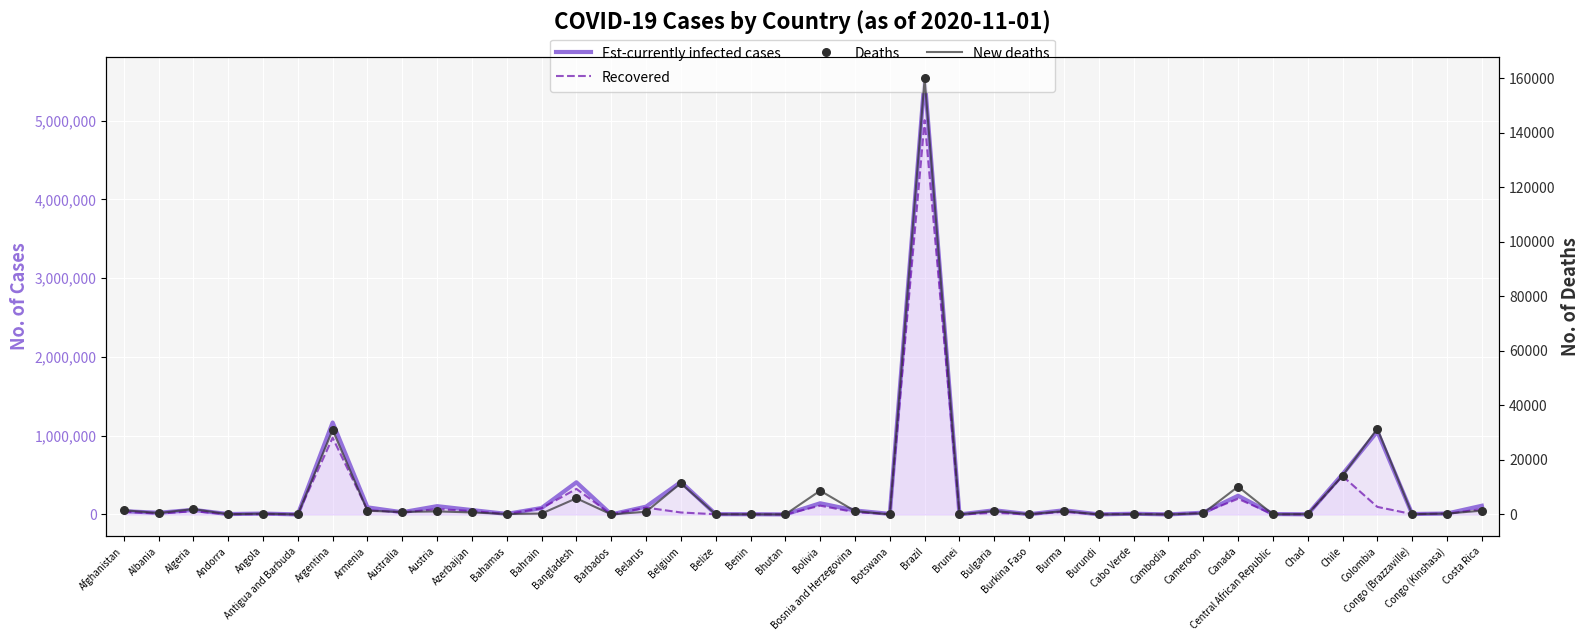

At which category is the sum across all series the highest?

Brazil